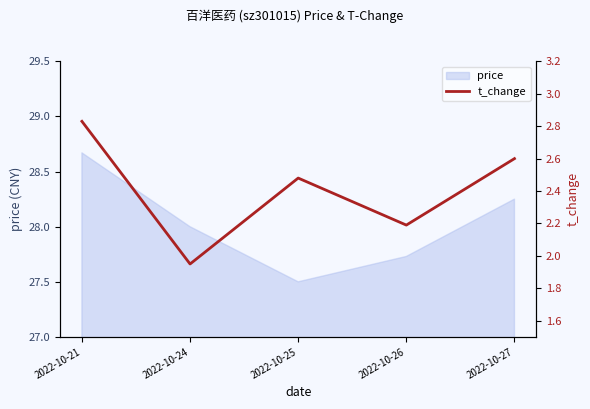

List the labels in order of value, smallest first.

2022-10-24, 2022-10-26, 2022-10-25, 2022-10-27, 2022-10-21